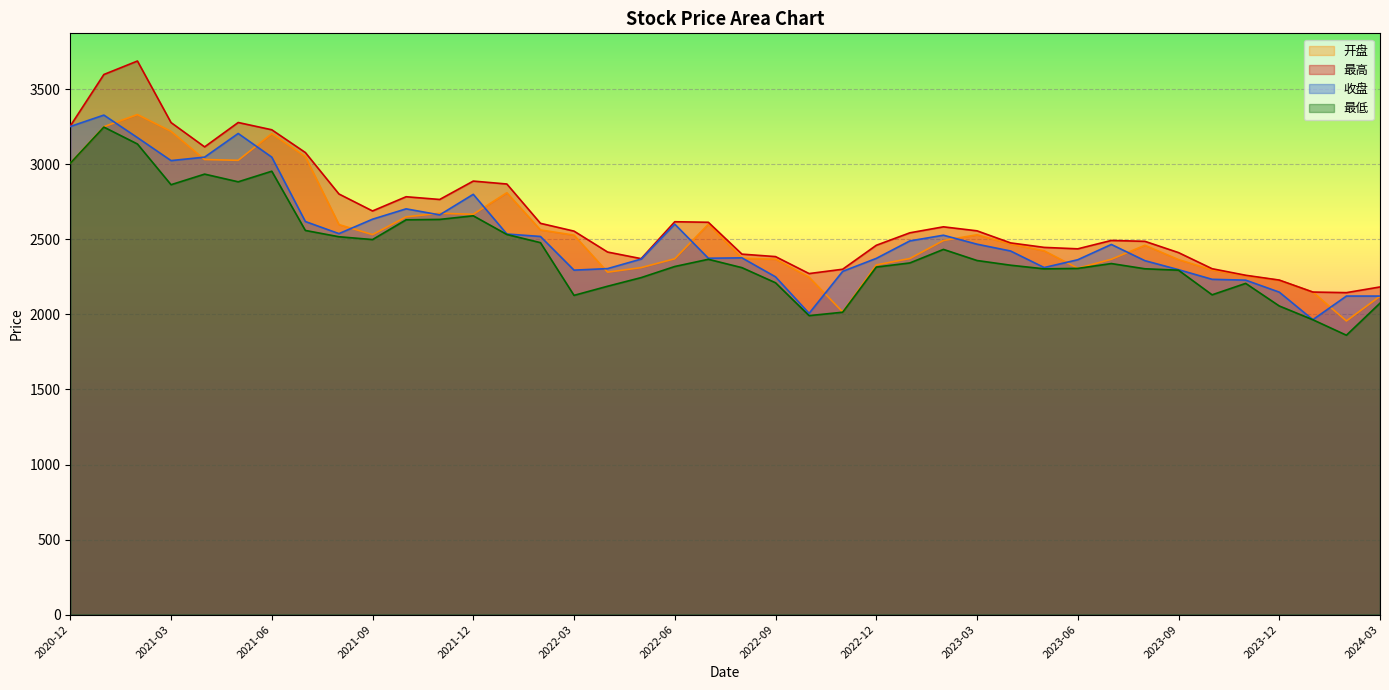

At which category does 最高 reach its first local valley?

2021-04